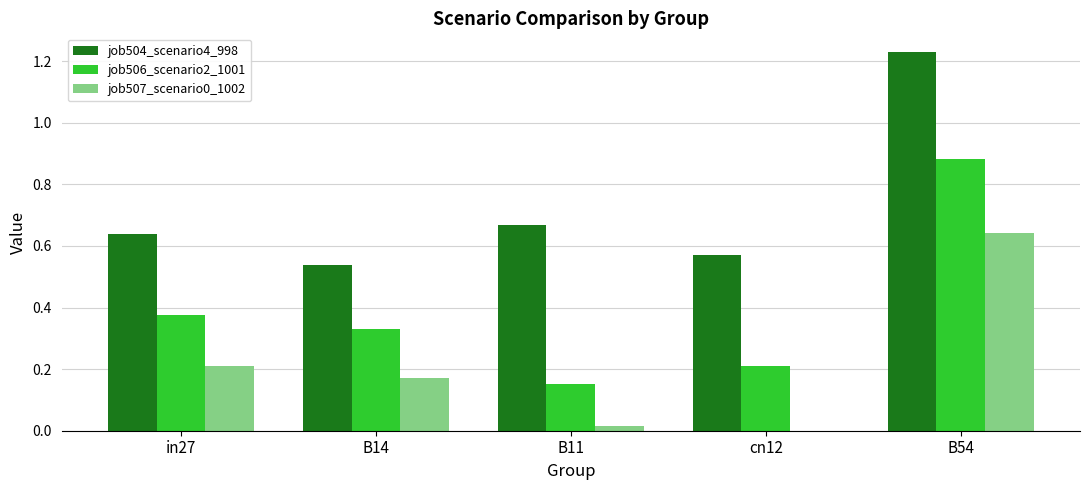

At which category is the sum across all series the highest?

B54